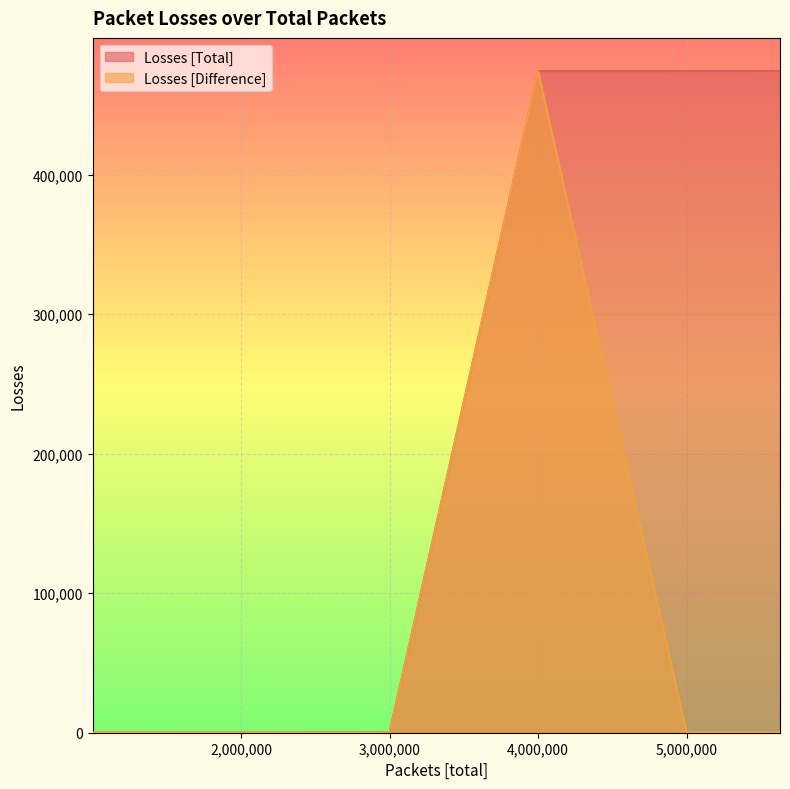

What is the value of the Losses [Difference] point at the 2nd from the left?

38